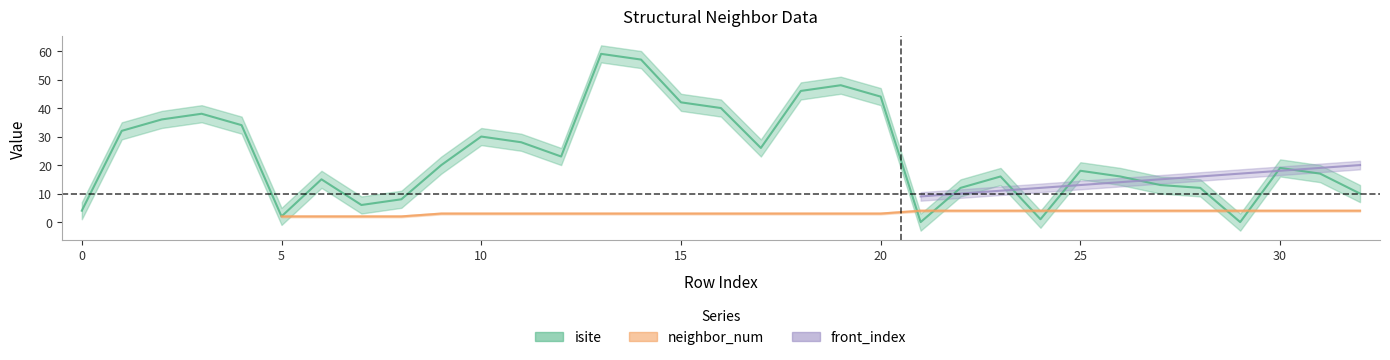

What is the sum of the front_index values at 32 and 9?

25